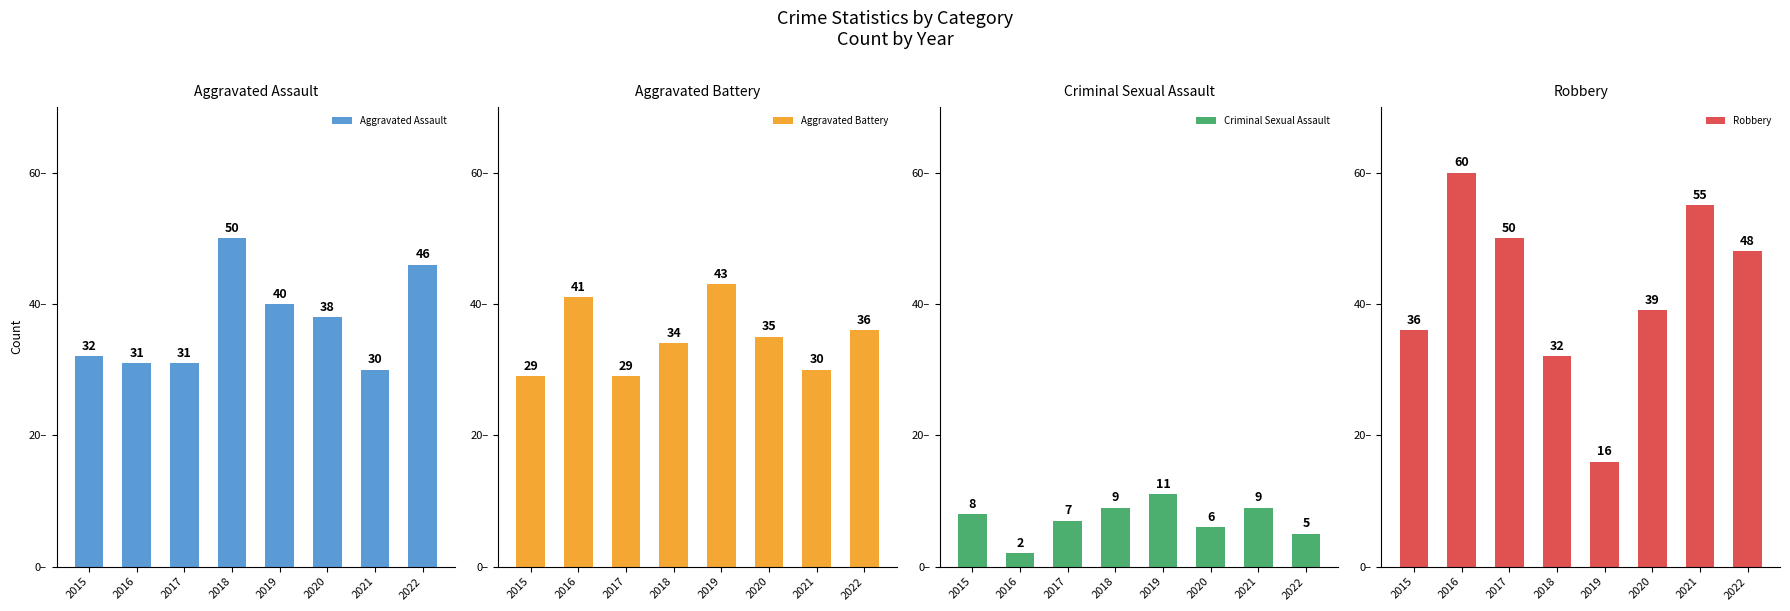

What is the spread (max minus min) of values at 2020?

33